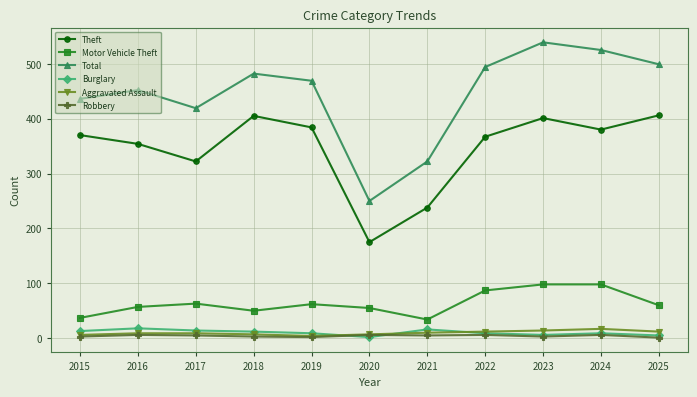

The value of Motor Vehicle Theft at 2020 is 55. True or false?

True